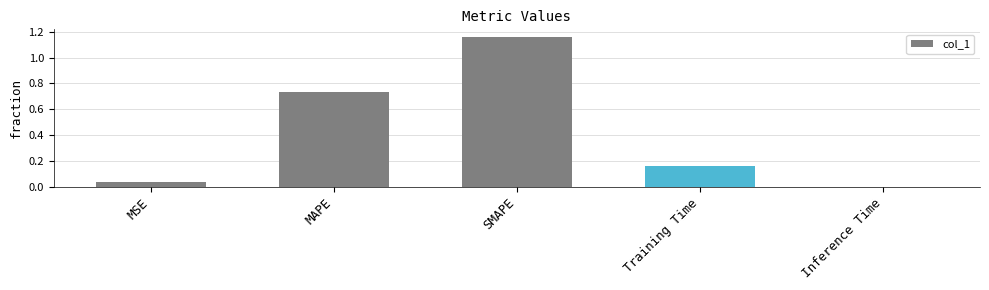

Between MAPE and Inference Time, which is larger?

MAPE